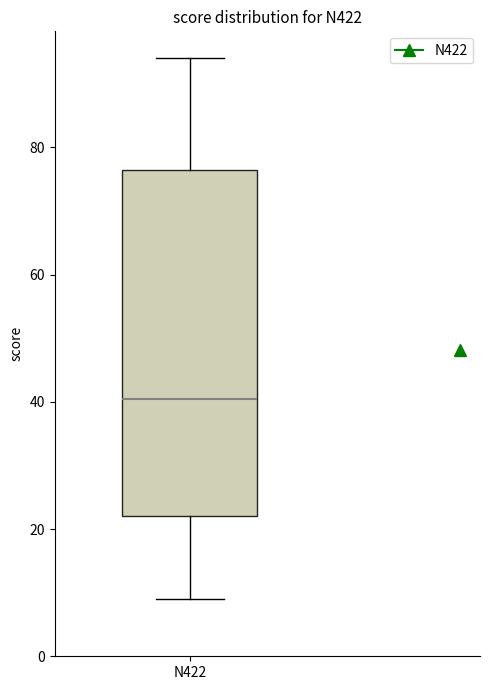

Transcribe this box plot: give where the median line is, the range the box spans, and where the two whiskers end, as read against the y-axis. The values are not printed on the chart, so give them approximately, as read against the axis.

median 40, box 22 to 76, whiskers 10 to 94